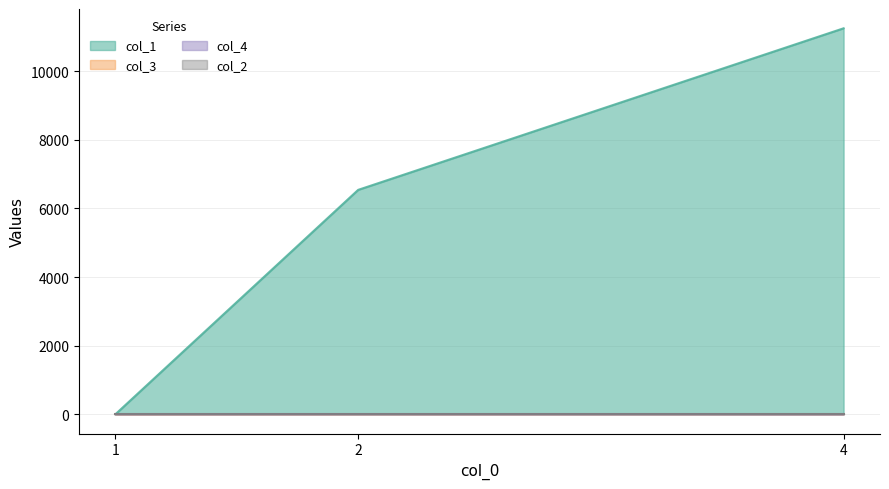

The col_1 series shows 0 at 1. True or false?

True